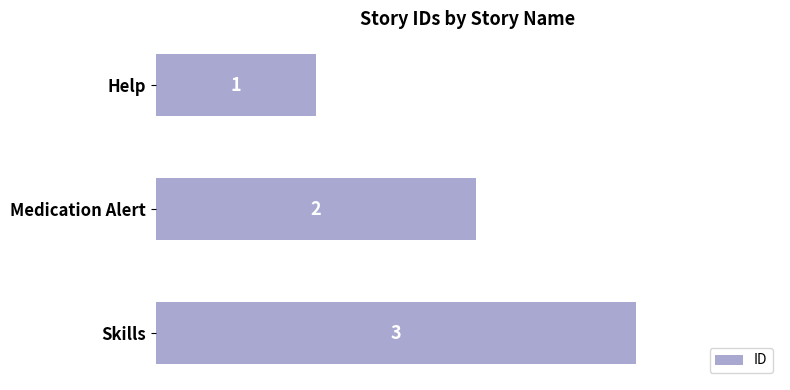

List the labels in order of value, smallest first.

Help, Medication Alert, Skills